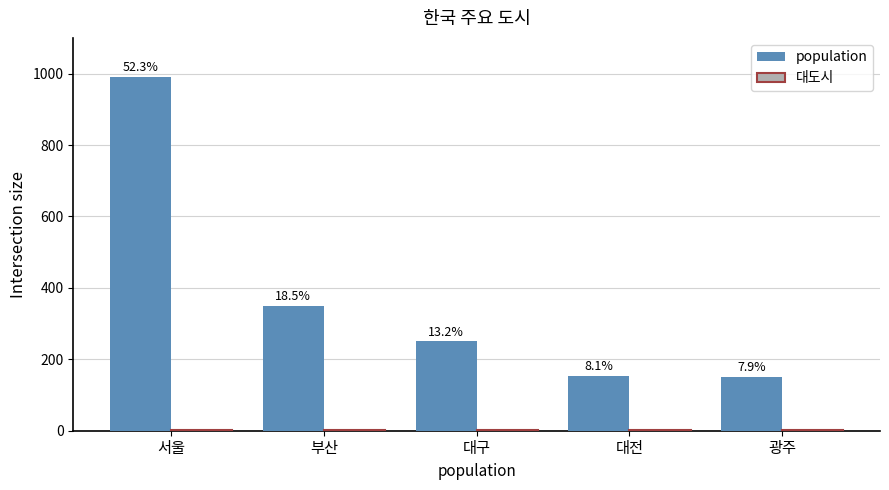

How many groups of bars are there?

5